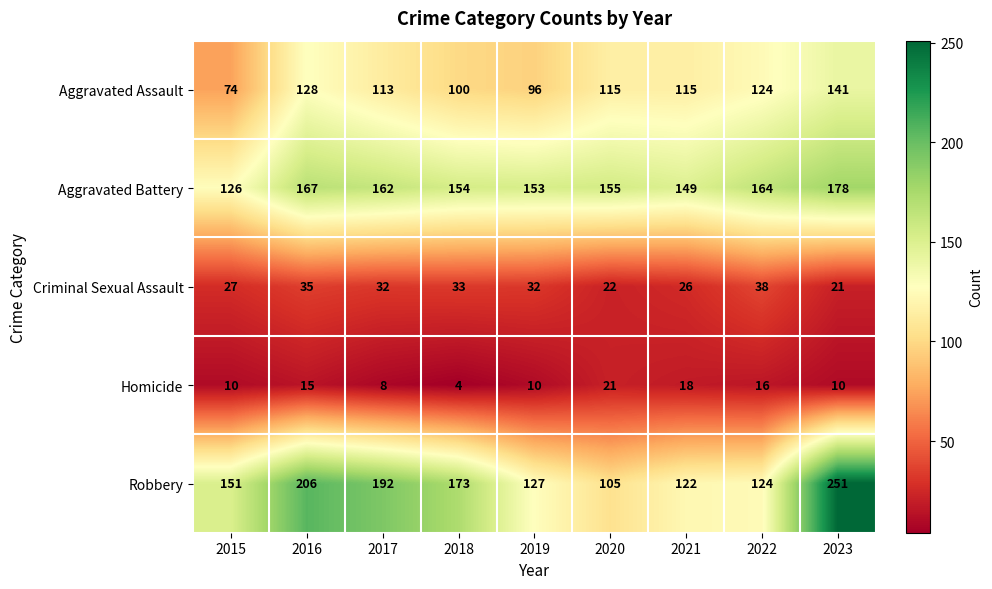

At 2019, list the series in order from largest to smallest.

Aggravated Battery, Robbery, Aggravated Assault, Criminal Sexual Assault, Homicide